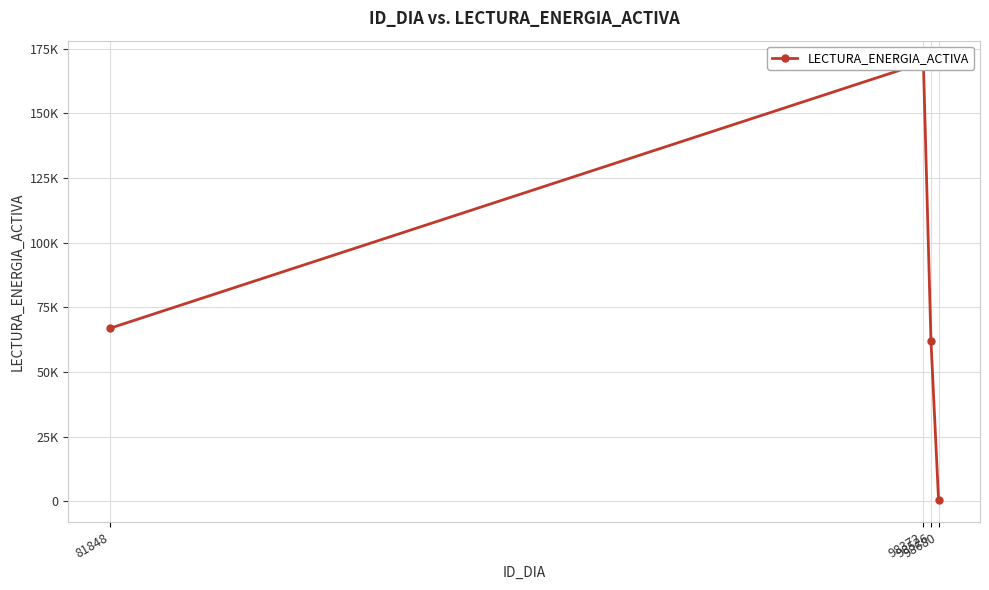

Reading right to left, transcribe all the data shown in this chart.

98680=492.0	98526=61891.3	98372=169612.3	81848=66884.6